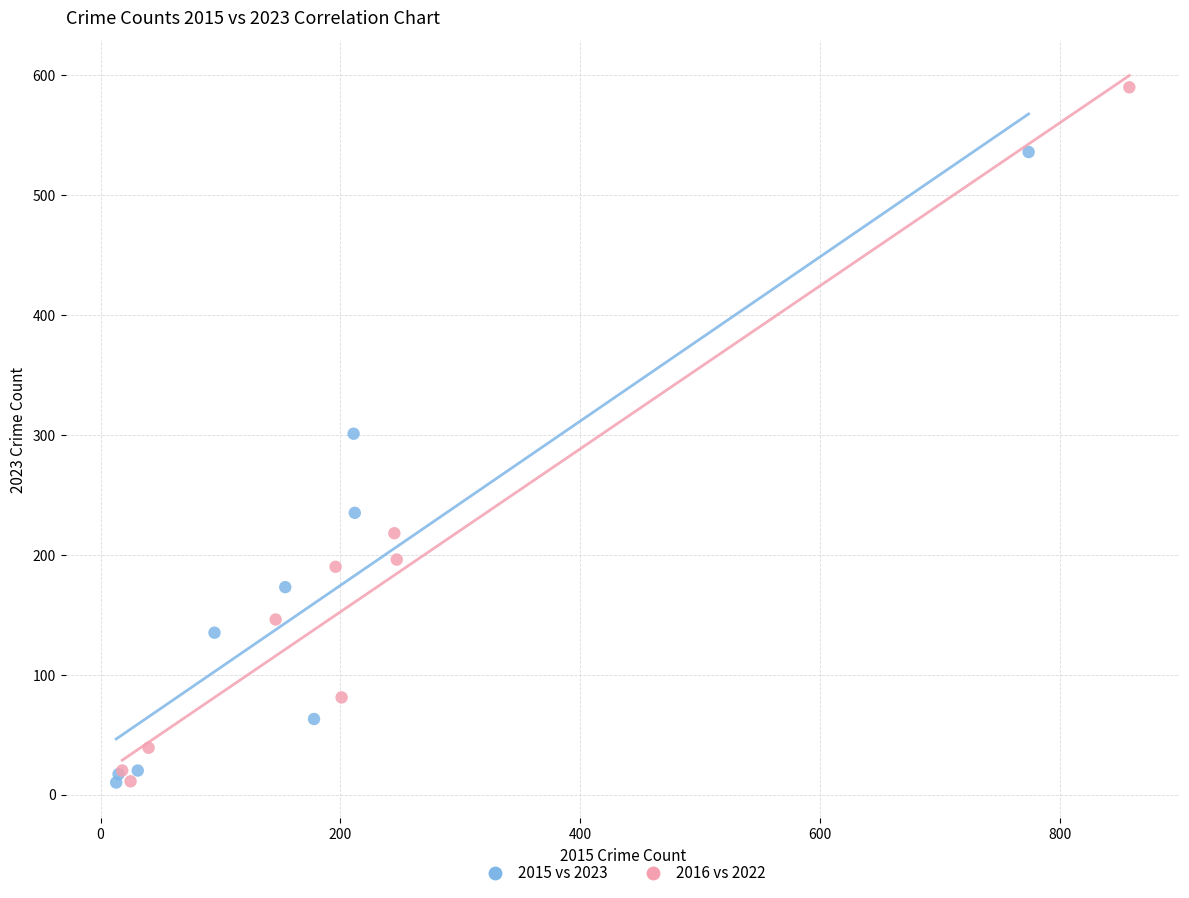

Which series reaches the maximum Y coordinate?

2016 vs 2022